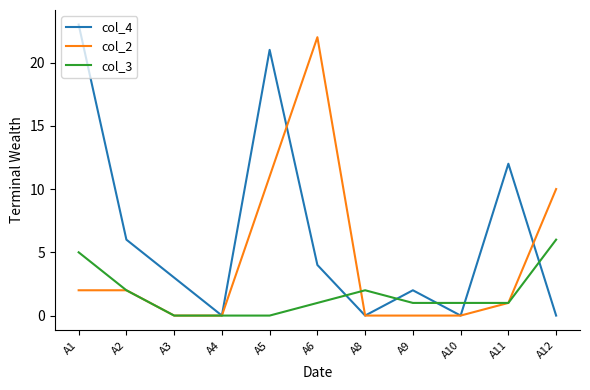

Between A5 and A12, which series saw the biggest shift?

col_4